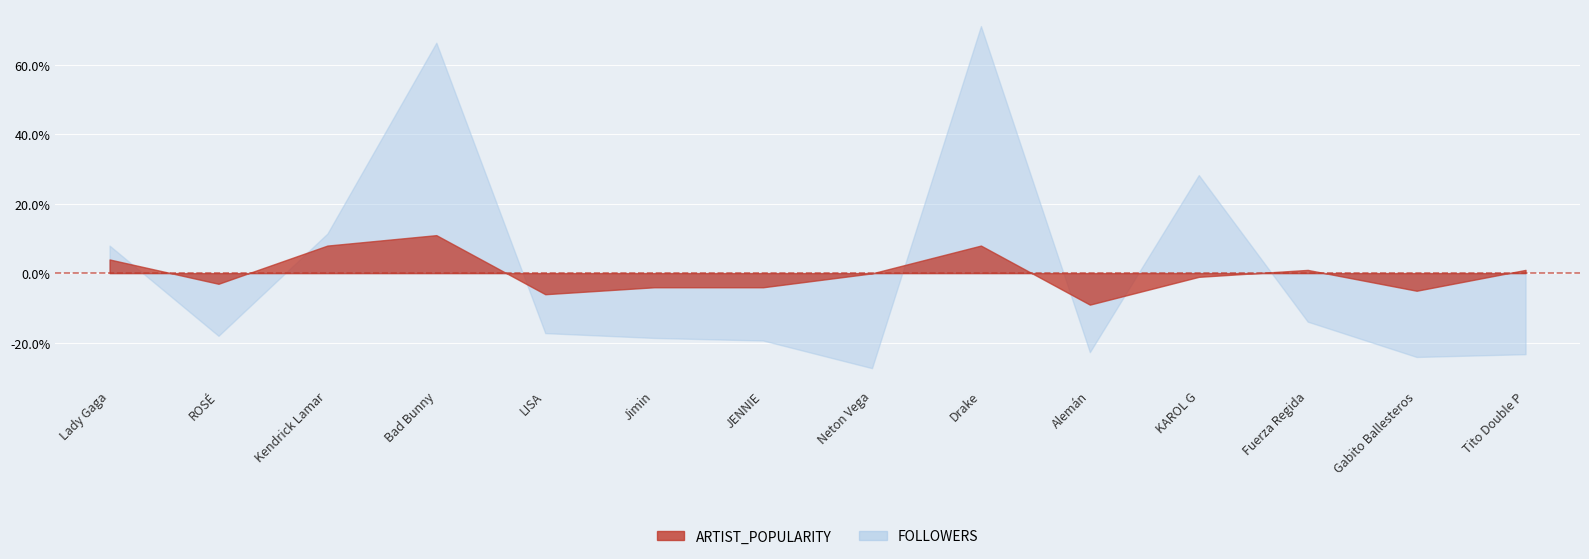

Reading right to left, what are all the values shown in this chart?

FOLLOWERS: Tito Double P=-23.3	Gabito Ballesteros=-24.1	Fuerza Regida=-14.0	KAROL G=28.2	Alemán=-22.7	Drake=71.1	Neton Vega=-27.3	JENNIE=-19.4	Jimin=-18.7	LISA=-17.3	Bad Bunny=66.3	Kendrick Lamar=11.4	ROSÉ=-18.0	Lady Gaga=7.9
ARTIST_POPULARITY: Tito Double P=0.9	Gabito Ballesteros=-5.1	Fuerza Regida=0.9	KAROL G=-1.1	Alemán=-9.1	Drake=7.9	Neton Vega=-0.1	JENNIE=-4.1	Jimin=-4.1	LISA=-6.1	Bad Bunny=10.9	Kendrick Lamar=7.9	ROSÉ=-3.1	Lady Gaga=3.9